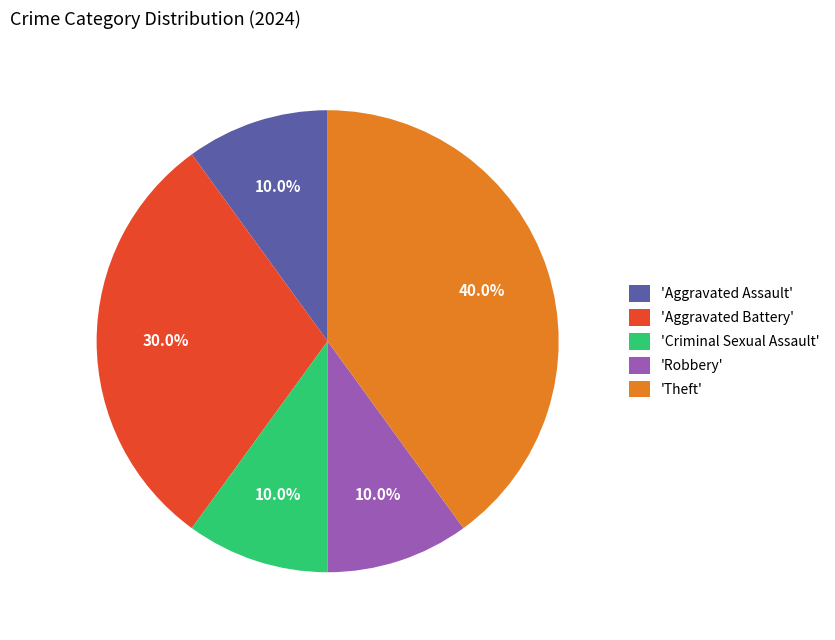

Combined, do 'Criminal Sexual Assault' and 'Aggravated Battery' account for over 50%?

No